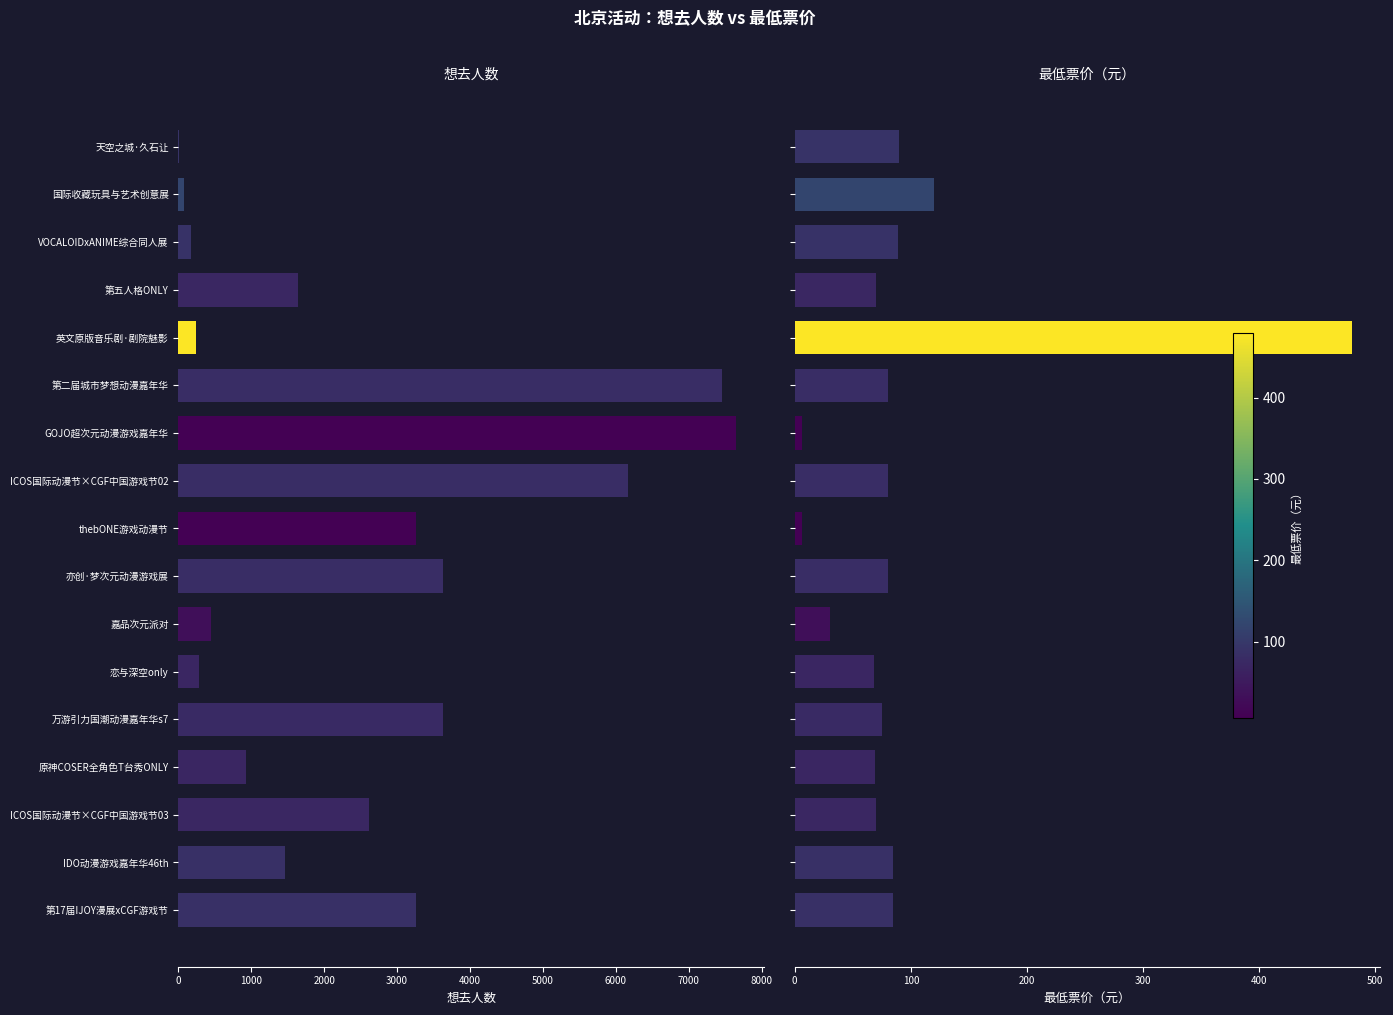

How many bars are there in each group?

2